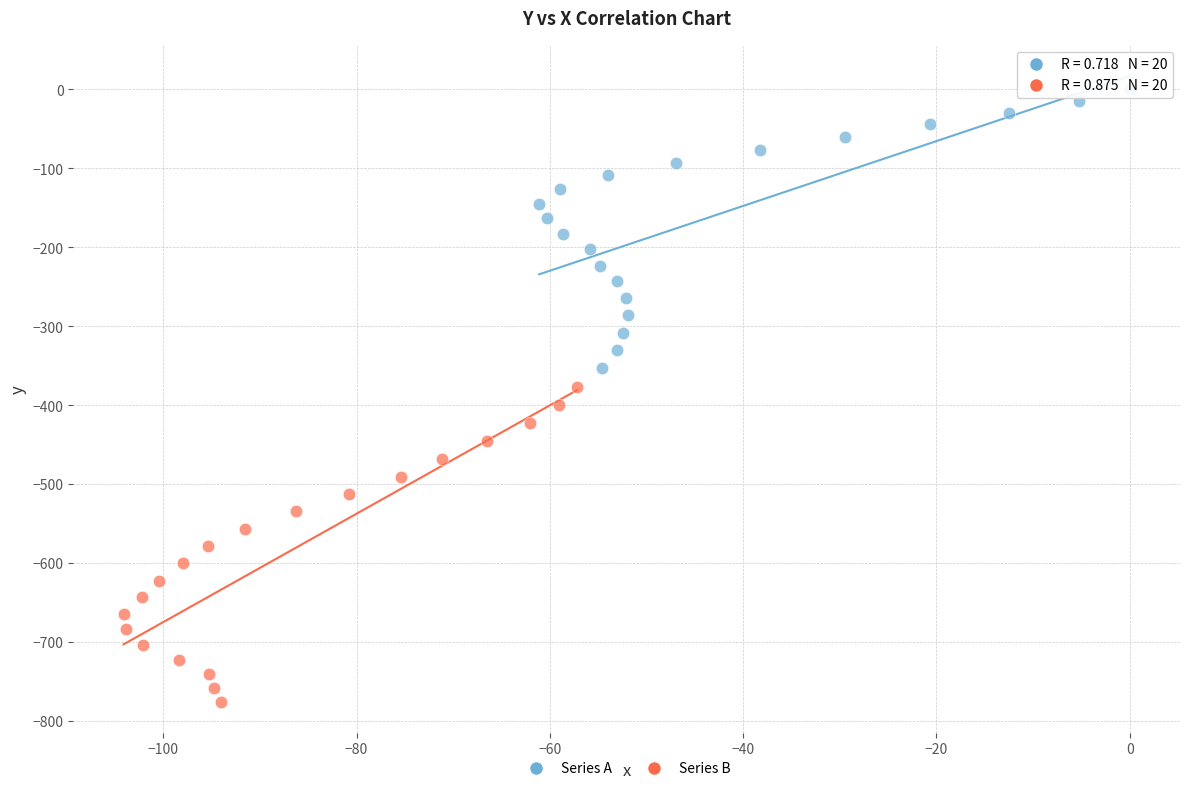

Which series has the largest Y range (max minus min)?

Series B